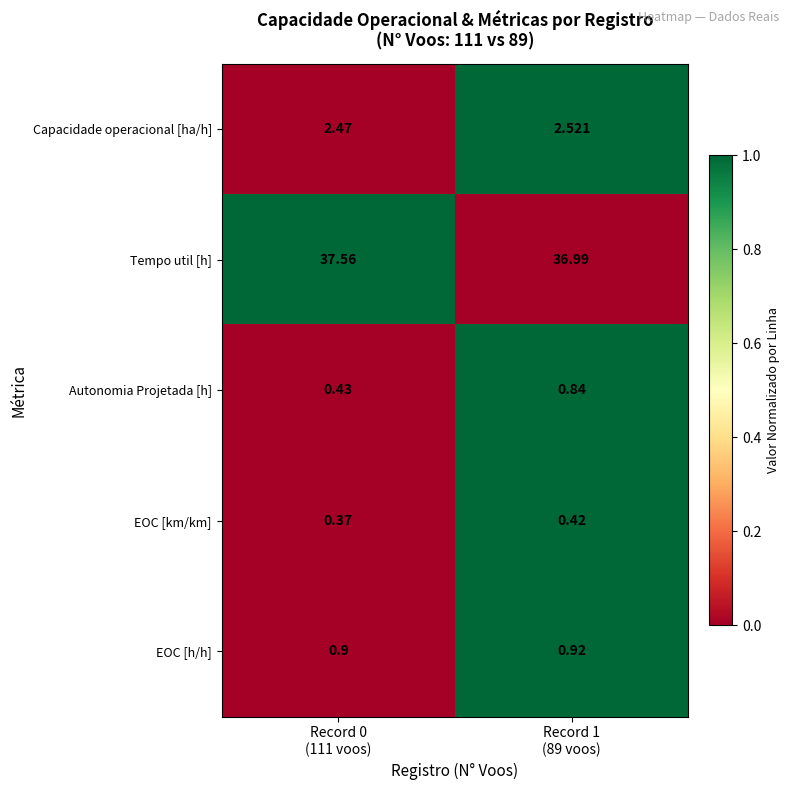

Which series has the widest spread of values?

Tempo util [h]